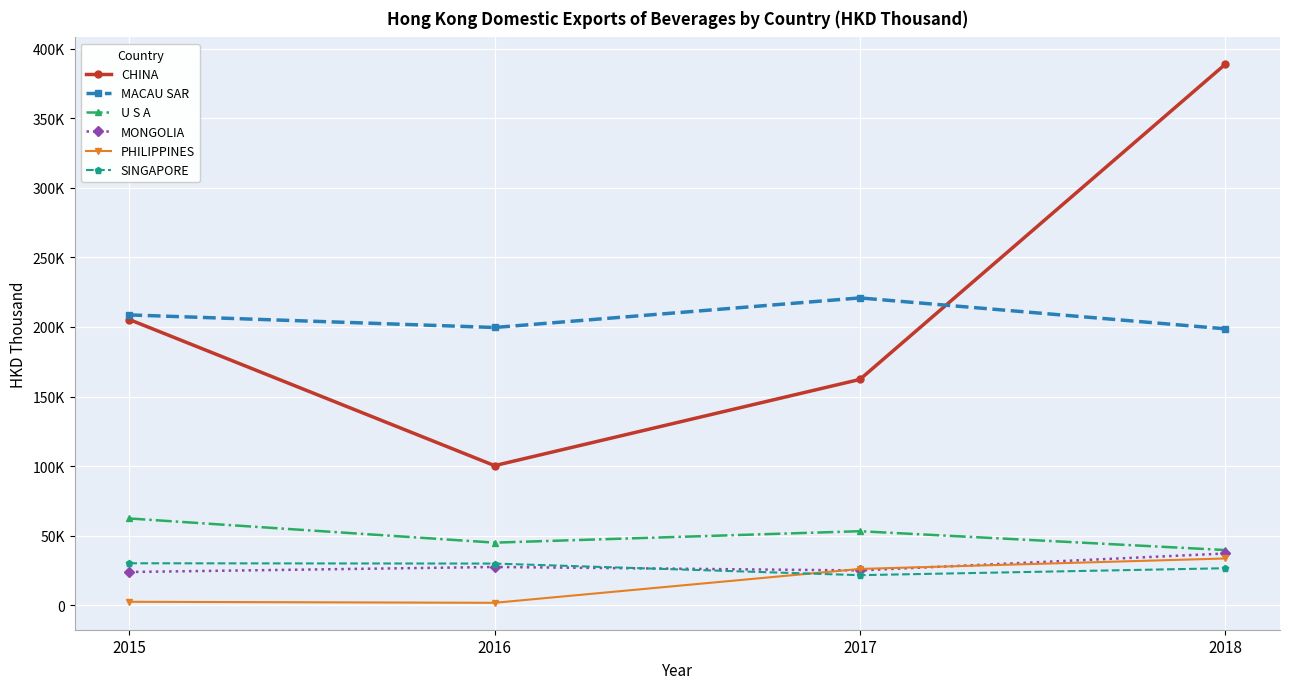

Reading left to right, list all the values displayed in this chart.

CHINA: 205324.8	100345.4	162300.9	388735.6
MACAU SAR: 208652.8	199621.3	220877.3	198661.9
U S A: 62383.0	45004.7	53223.3	39688.4
MONGOLIA: 23913.8	27512.2	25030.9	37204.5
PHILIPPINES: 2509.9	1774.6	26110.7	33621.4
SINGAPORE: 30183.1	29962.5	21628.8	26615.1